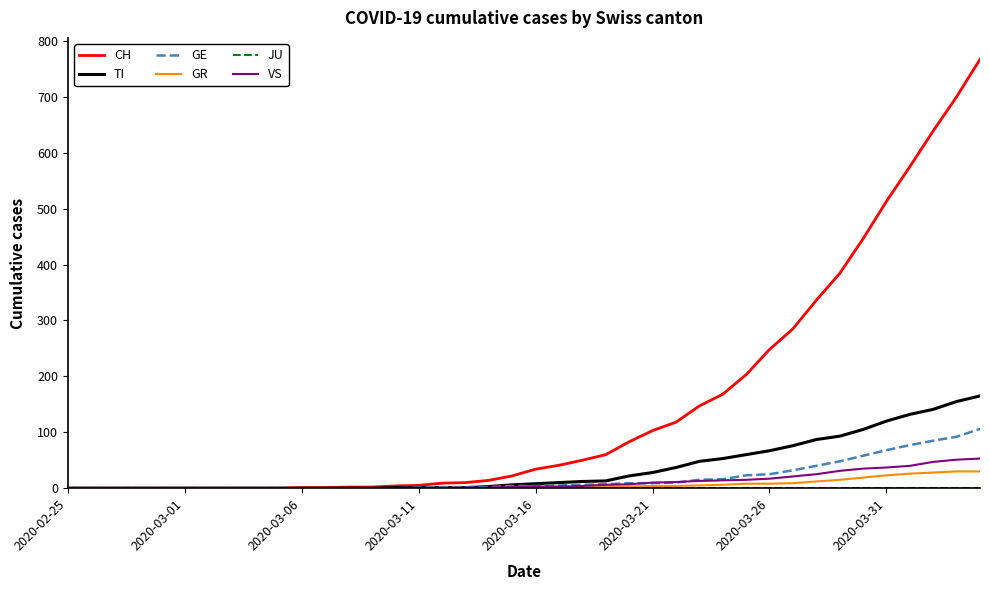

How many lines are shown in the chart?

6